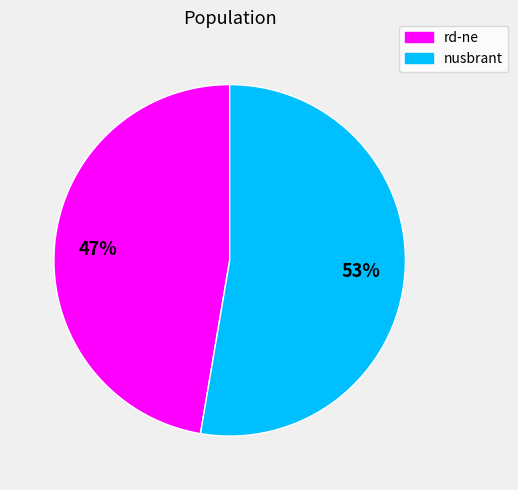

Is there a majority slice in this chart?

Yes